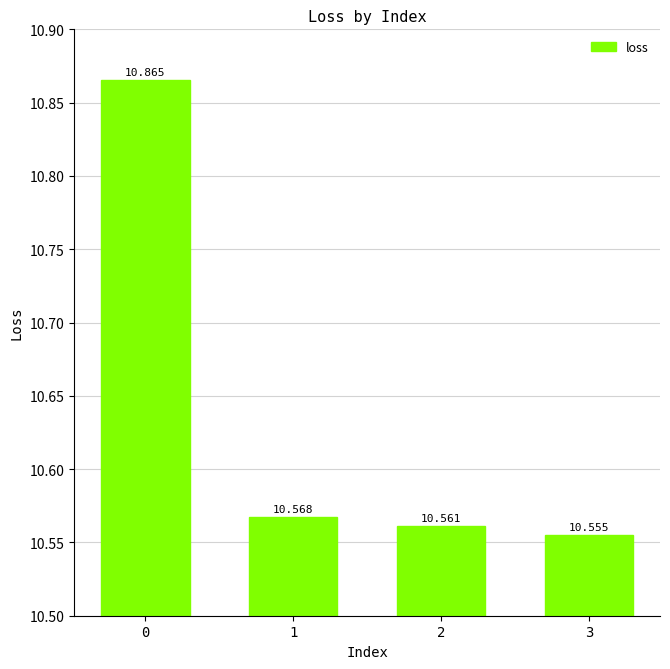

List the labels in order of value, smallest first.

3, 2, 1, 0